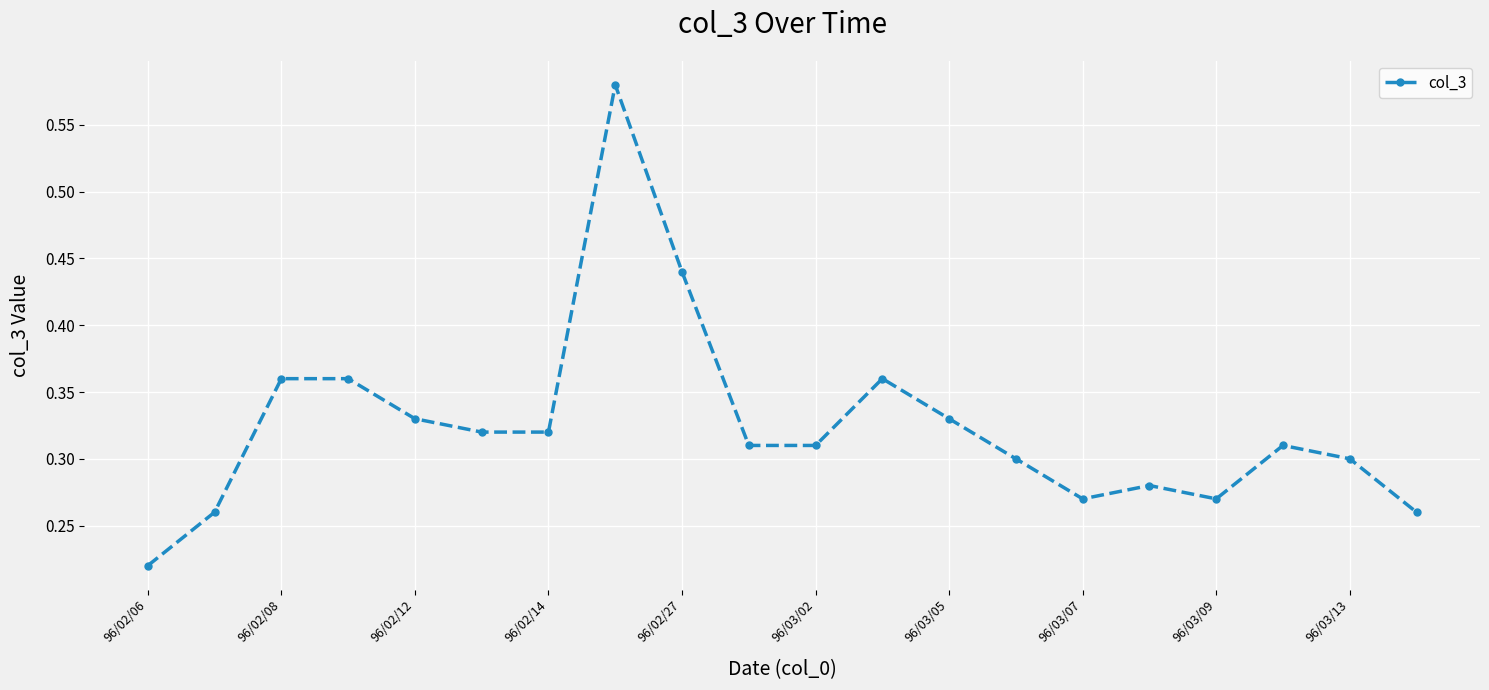

True or false: there are more than 1 points higher than both neighbors.

True